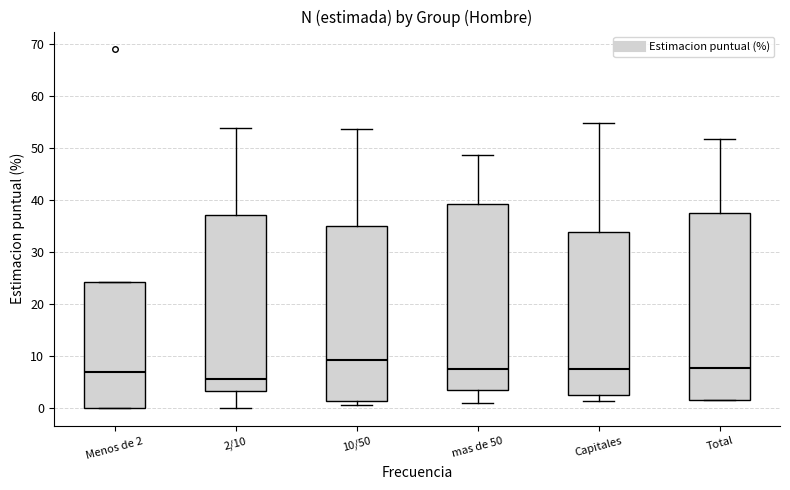

Where does the median line of the box for Total sit on the y-axis? The values are not printed on the chart, so give them approximately, as read against the axis.

8